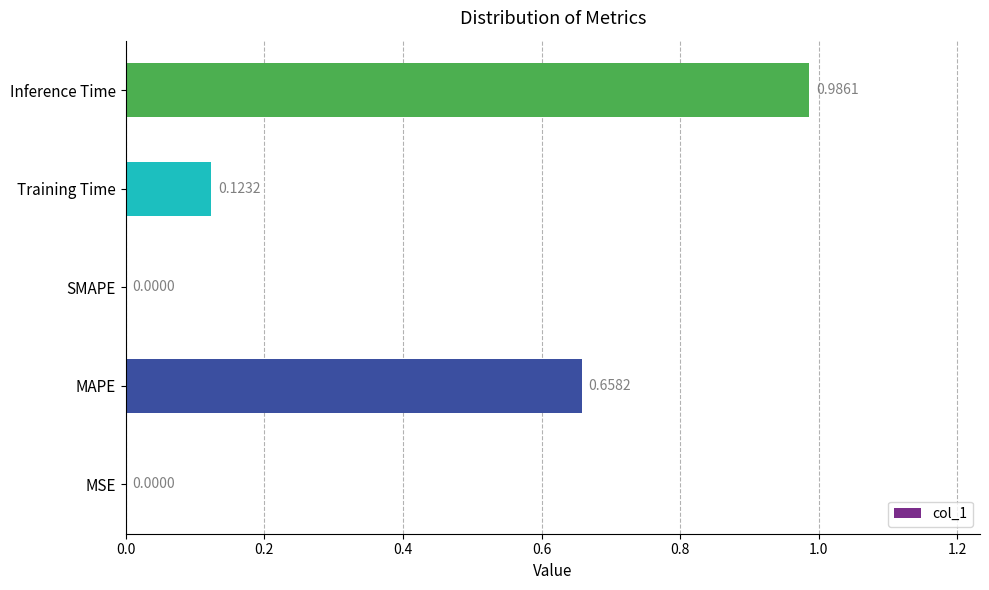

Which category has the highest value across all series?

Inference Time